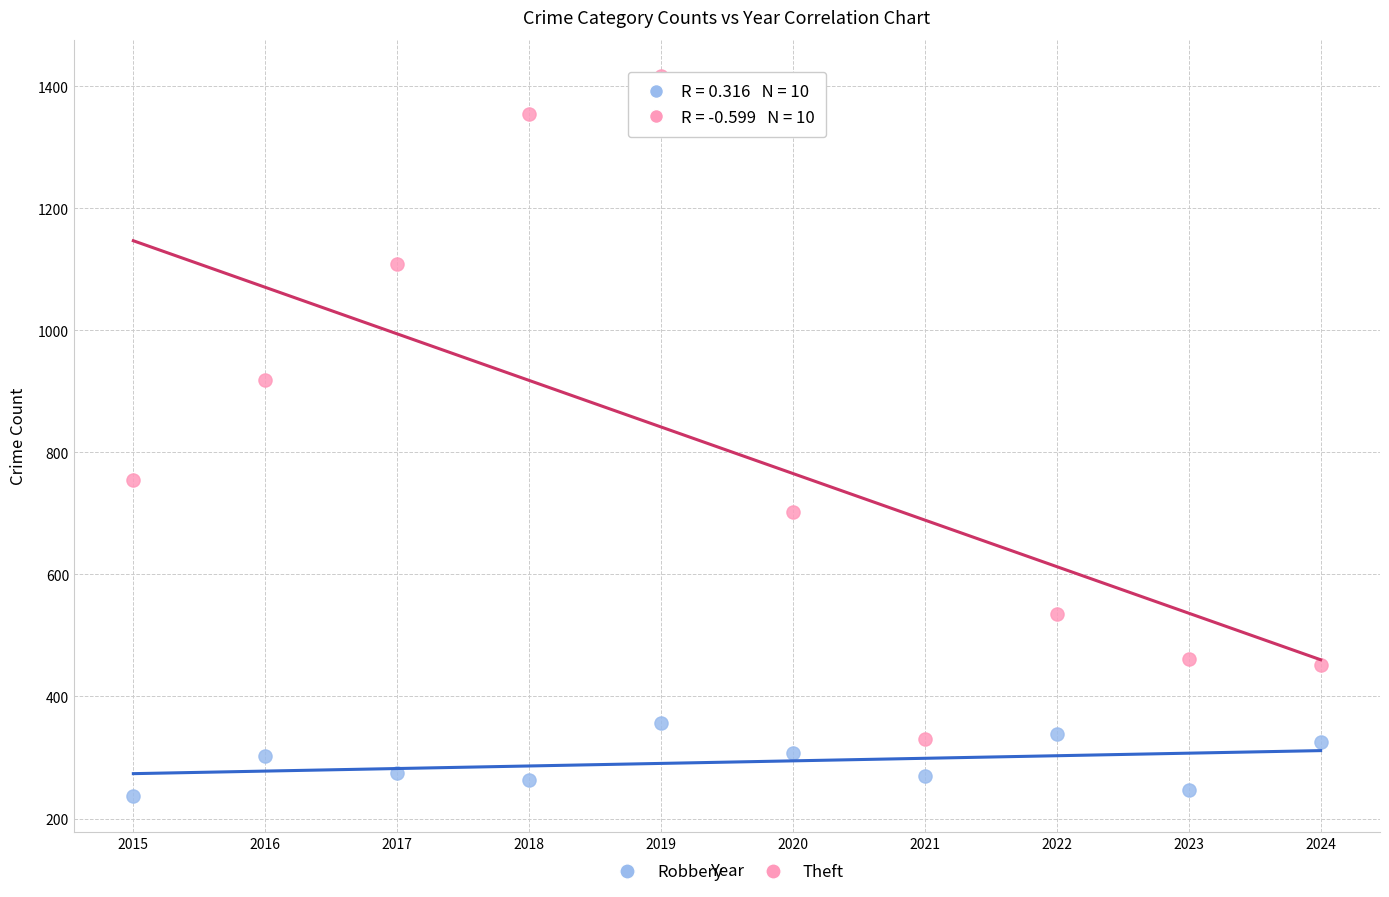

Which series contains the highest Y value?

Theft